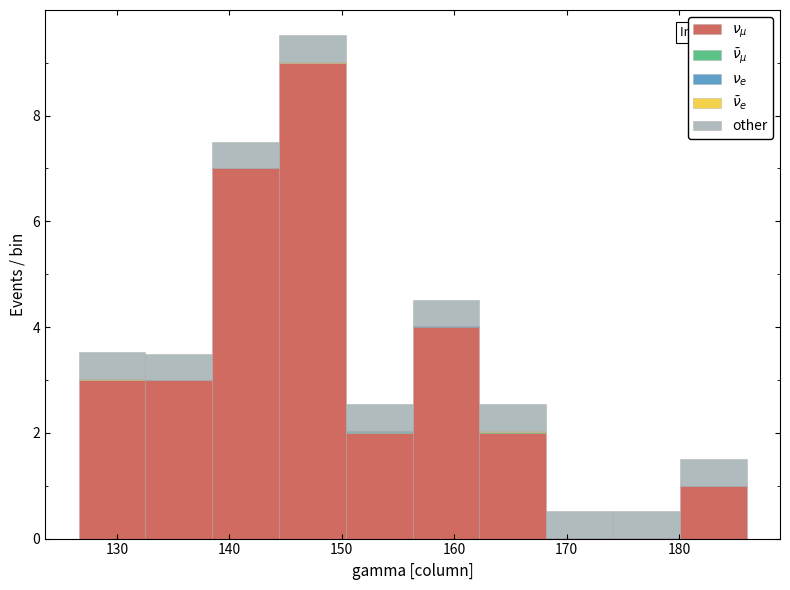

Which range on the x-axis has the tallest stacked bar (by total height)?

144 to 150